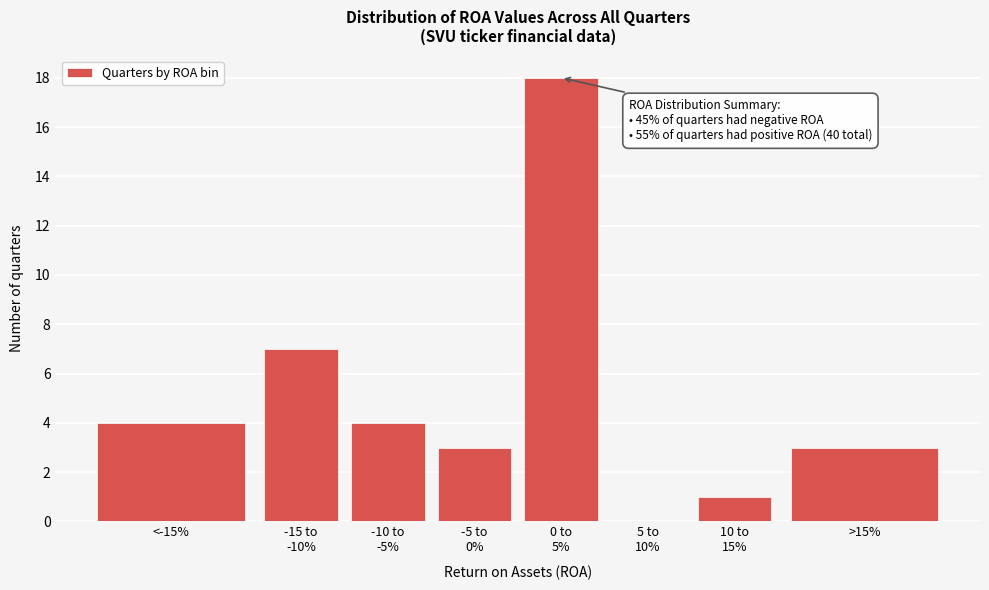

Is it true that the value at <-15% is 5?

False